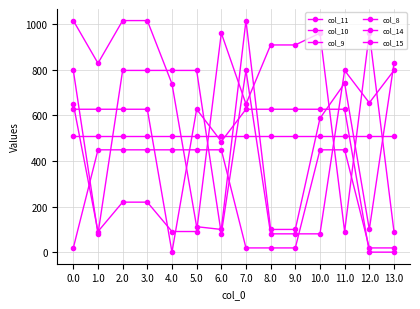

How many data points does each series have?

14